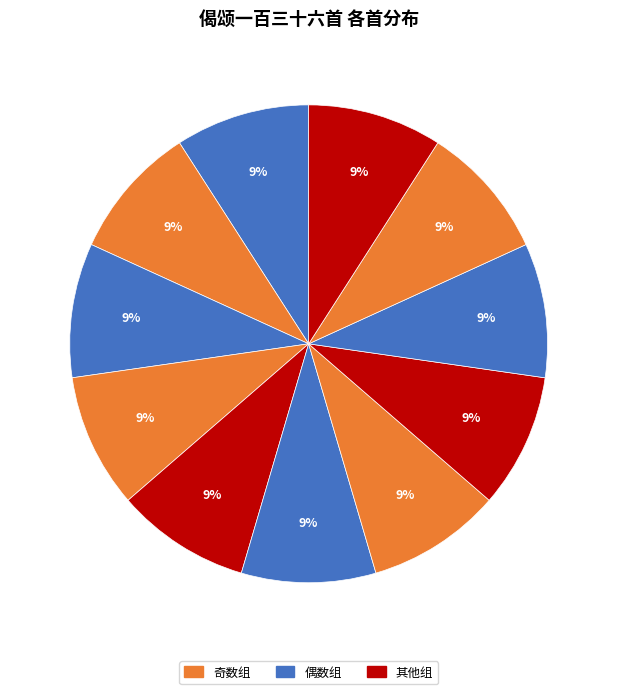

Count the number of slices in the pie.

11